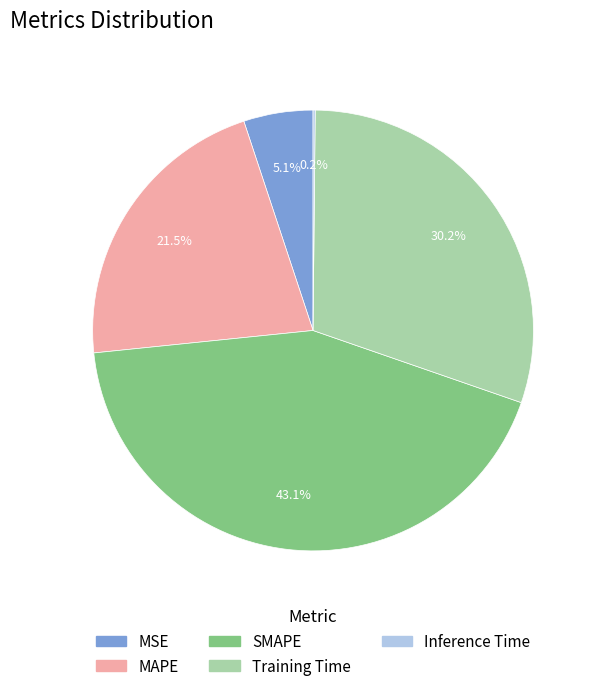

Which slice is the largest?

SMAPE